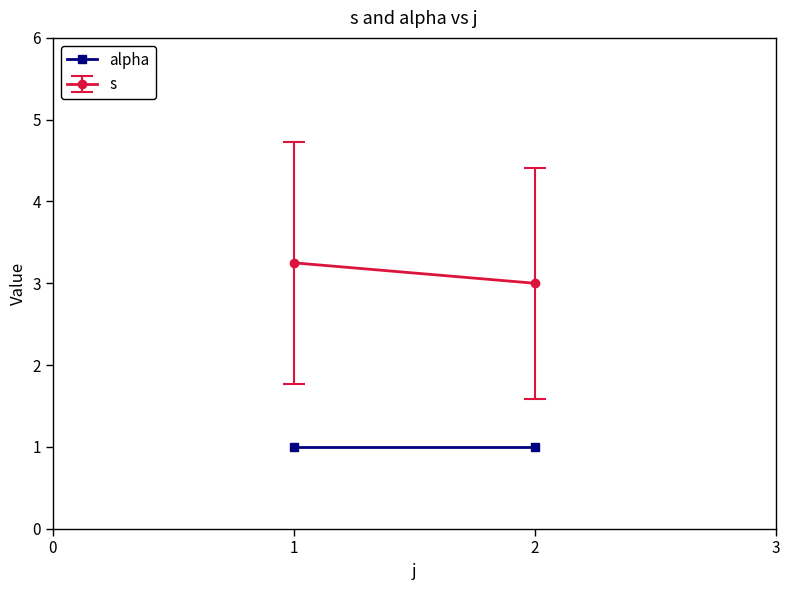

What is the greatest value displayed?

5